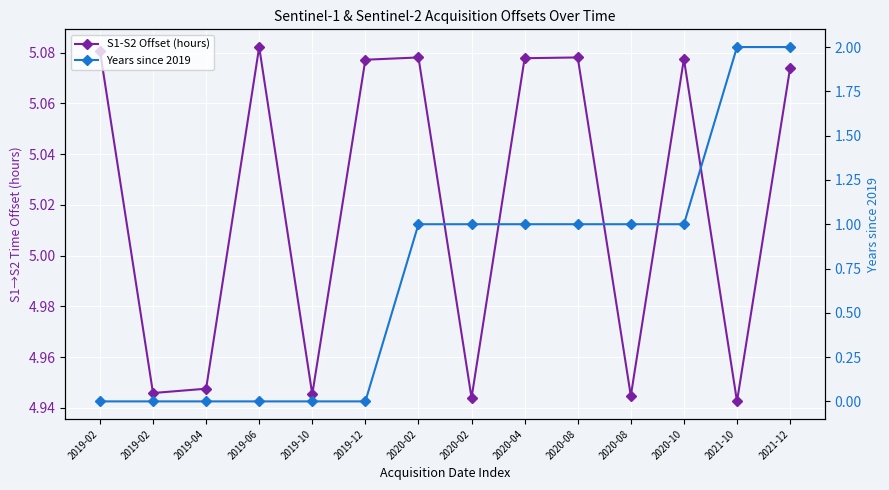

Count the Years since 2019 values in the range 0 to 1.

12